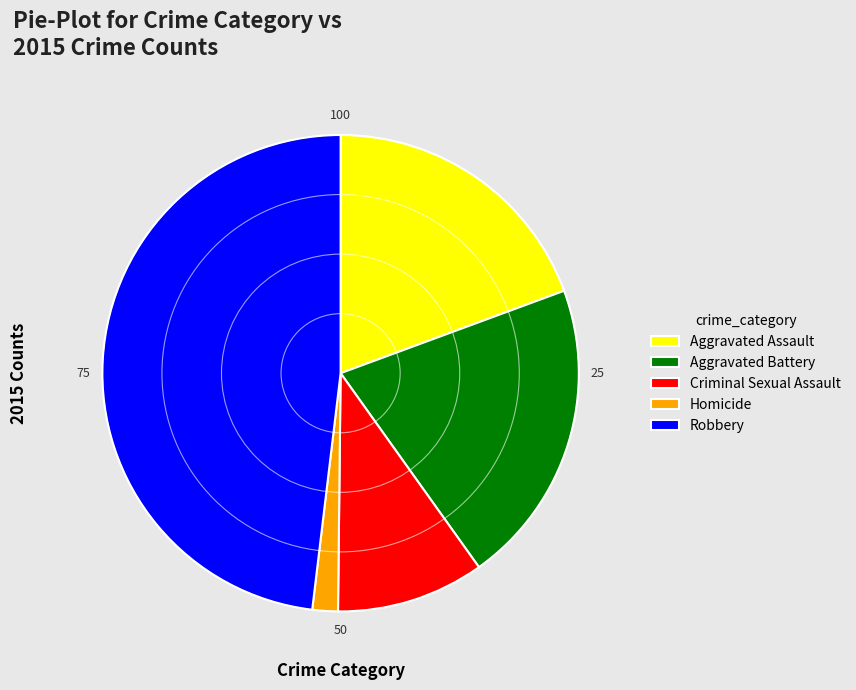

Does Robbery account for over 50% of the chart?

No